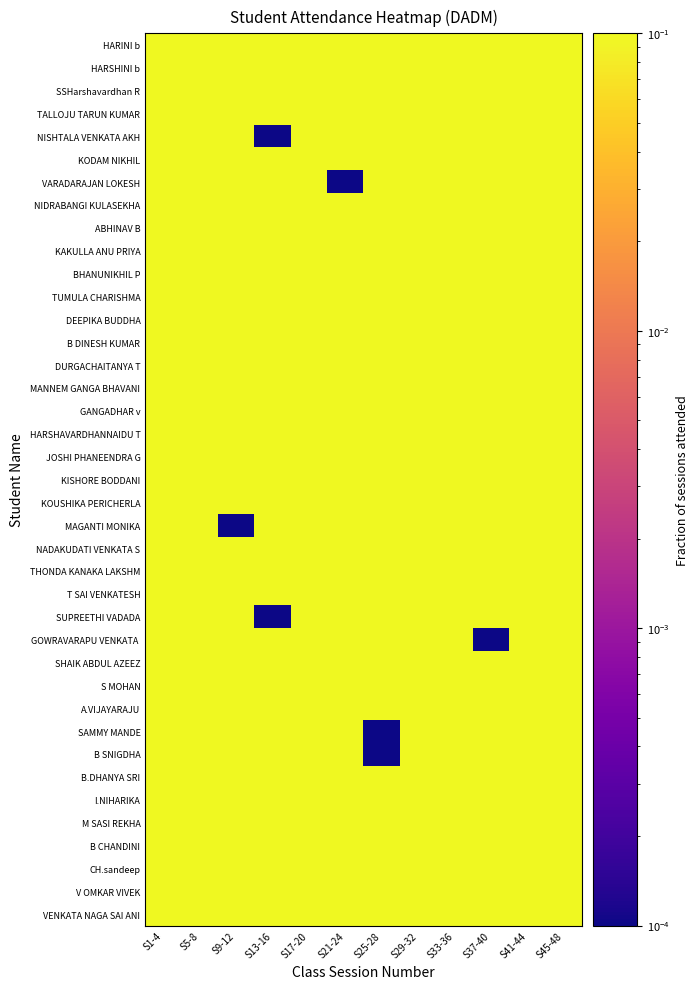

Which series changed the most between S1-4 and S37-40?

GOWRAVARAPU VENKATA